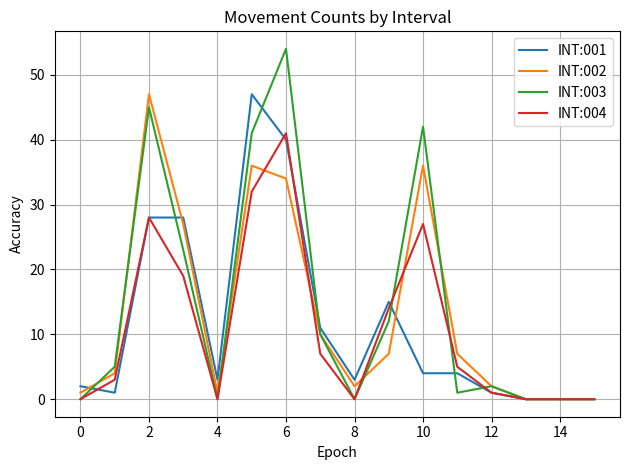

Which series has the largest range (max minus min)?

INT:003